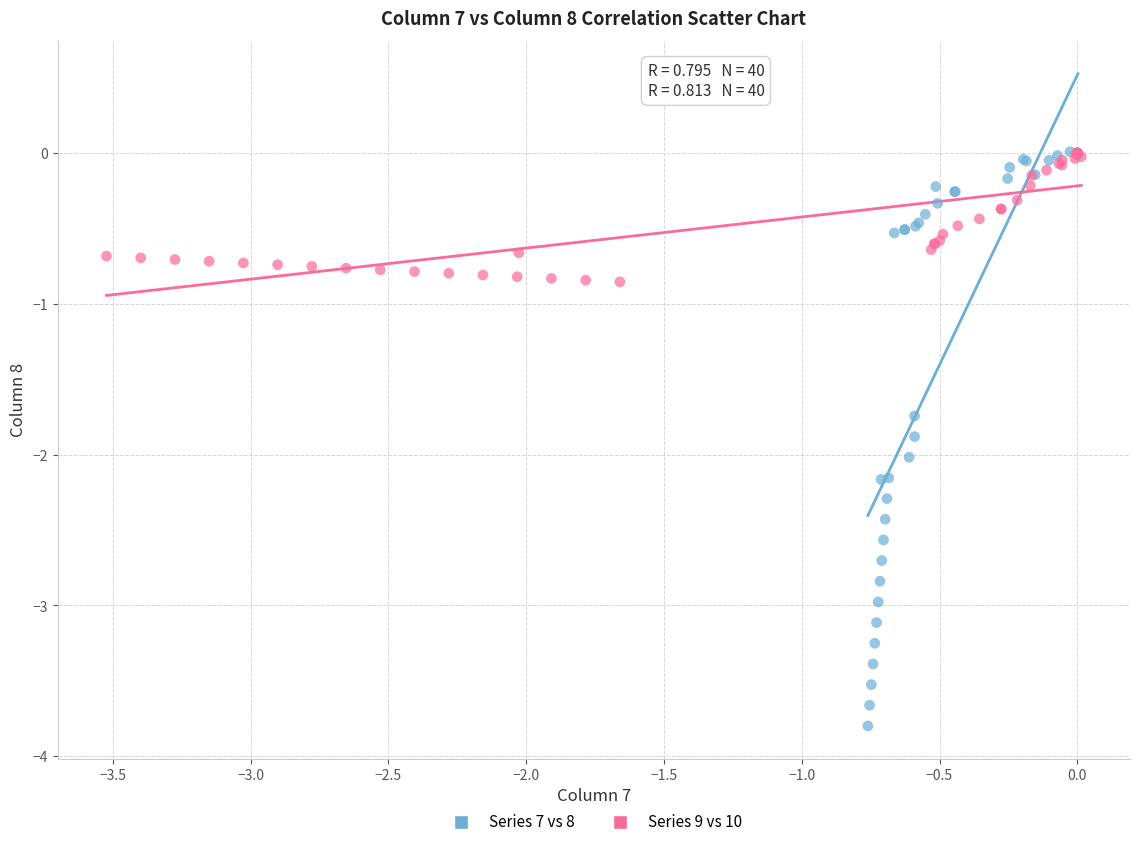

Which series has the largest Y range (max minus min)?

Series 7 vs 8